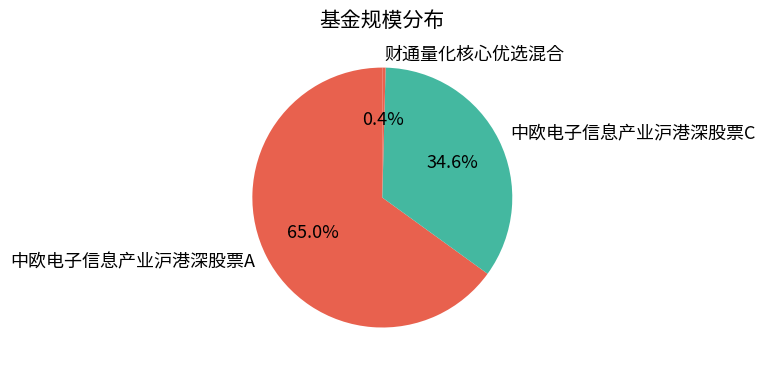

Count the number of slices in the pie.

3